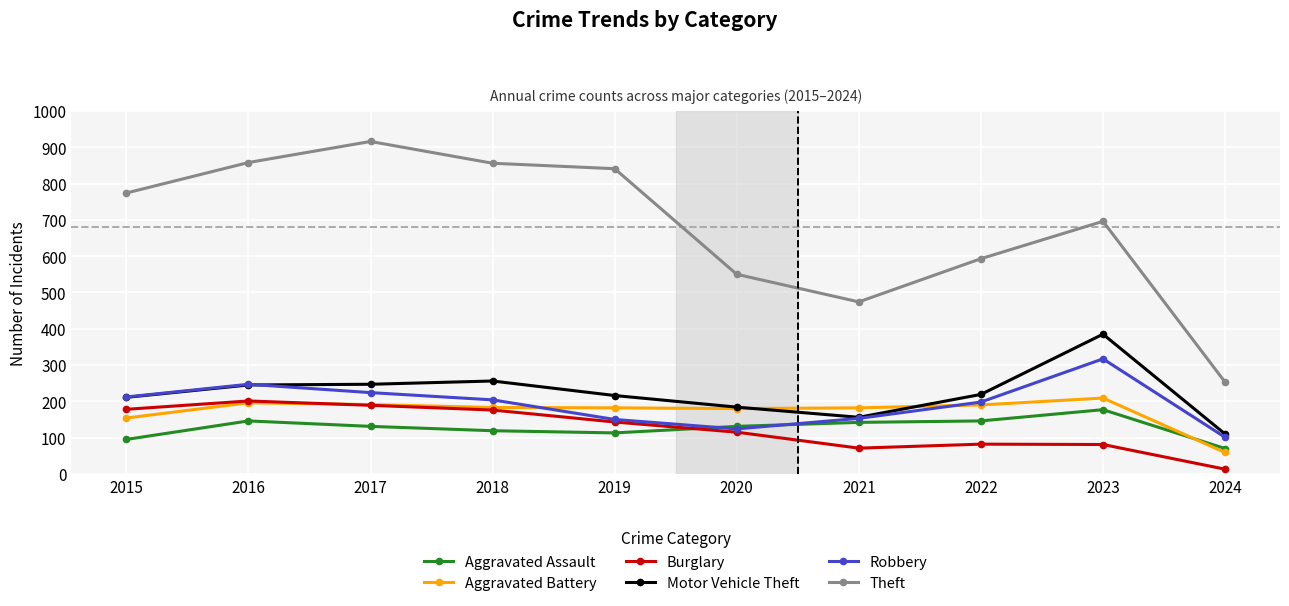

What is the sum of the Theft values at 2019 and 2016?

1699